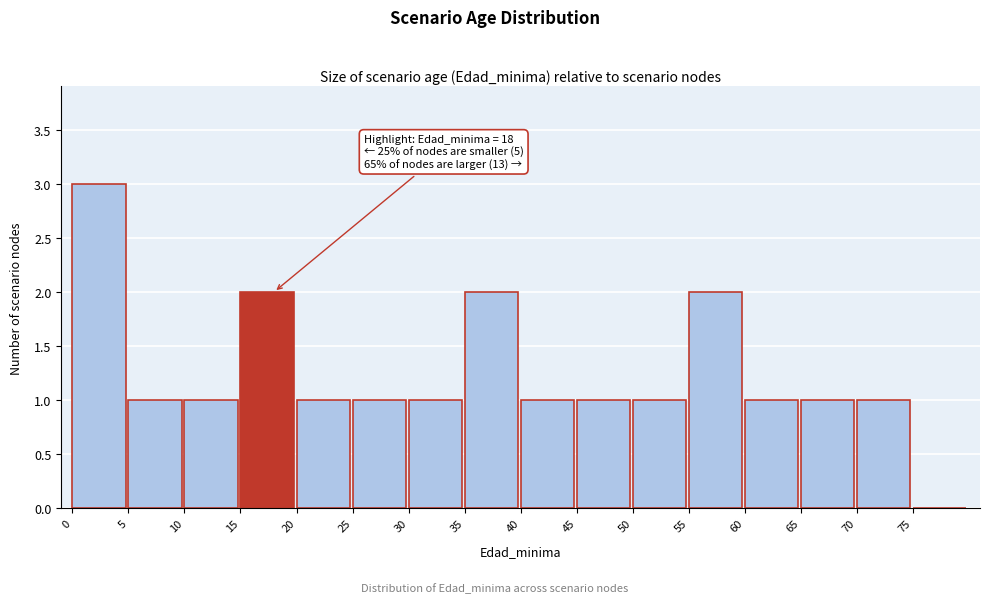

Over which range of the x-axis is the bar tallest?

0 to 5